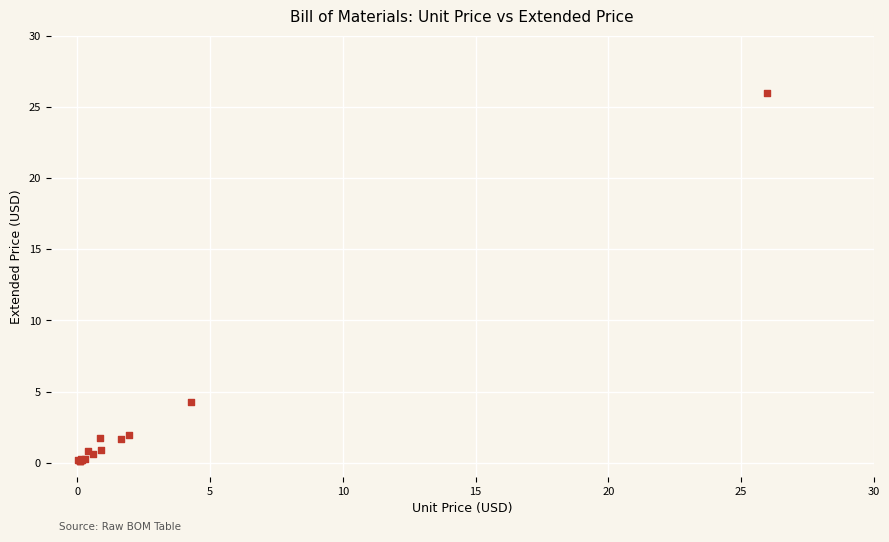

What Y value in the scatter plot is closest to 13?

4.3